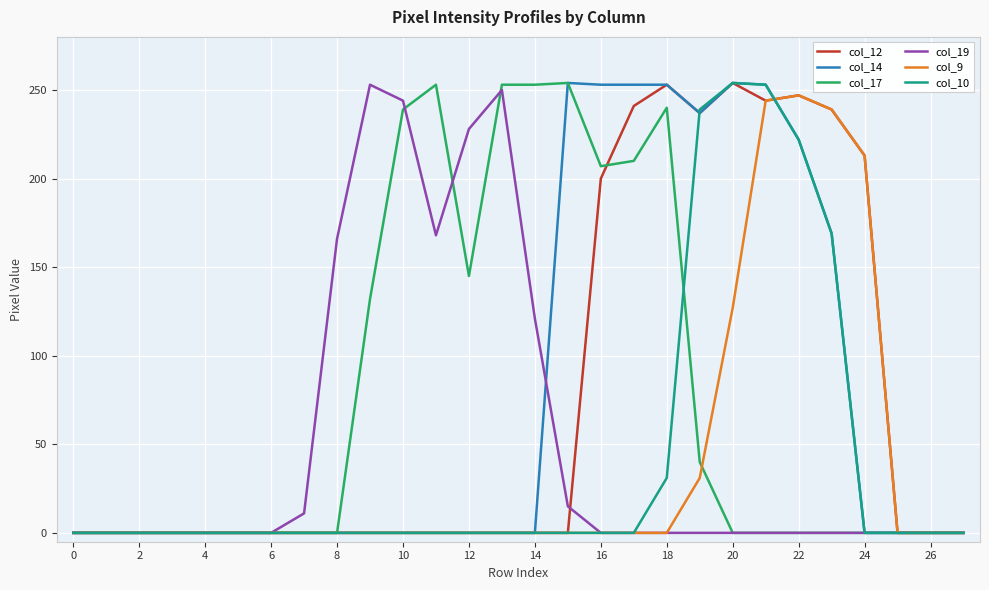

What are all the series names shown in the legend?

col_12, col_14, col_17, col_19, col_9, col_10